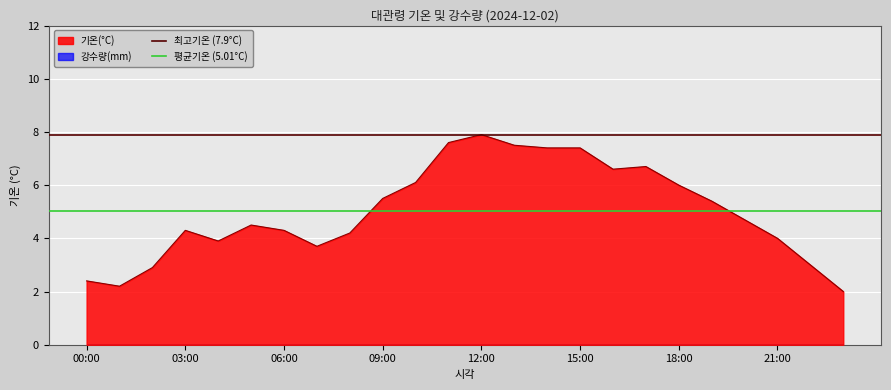

At which label does 기온(°C) reach its peak?

12:00